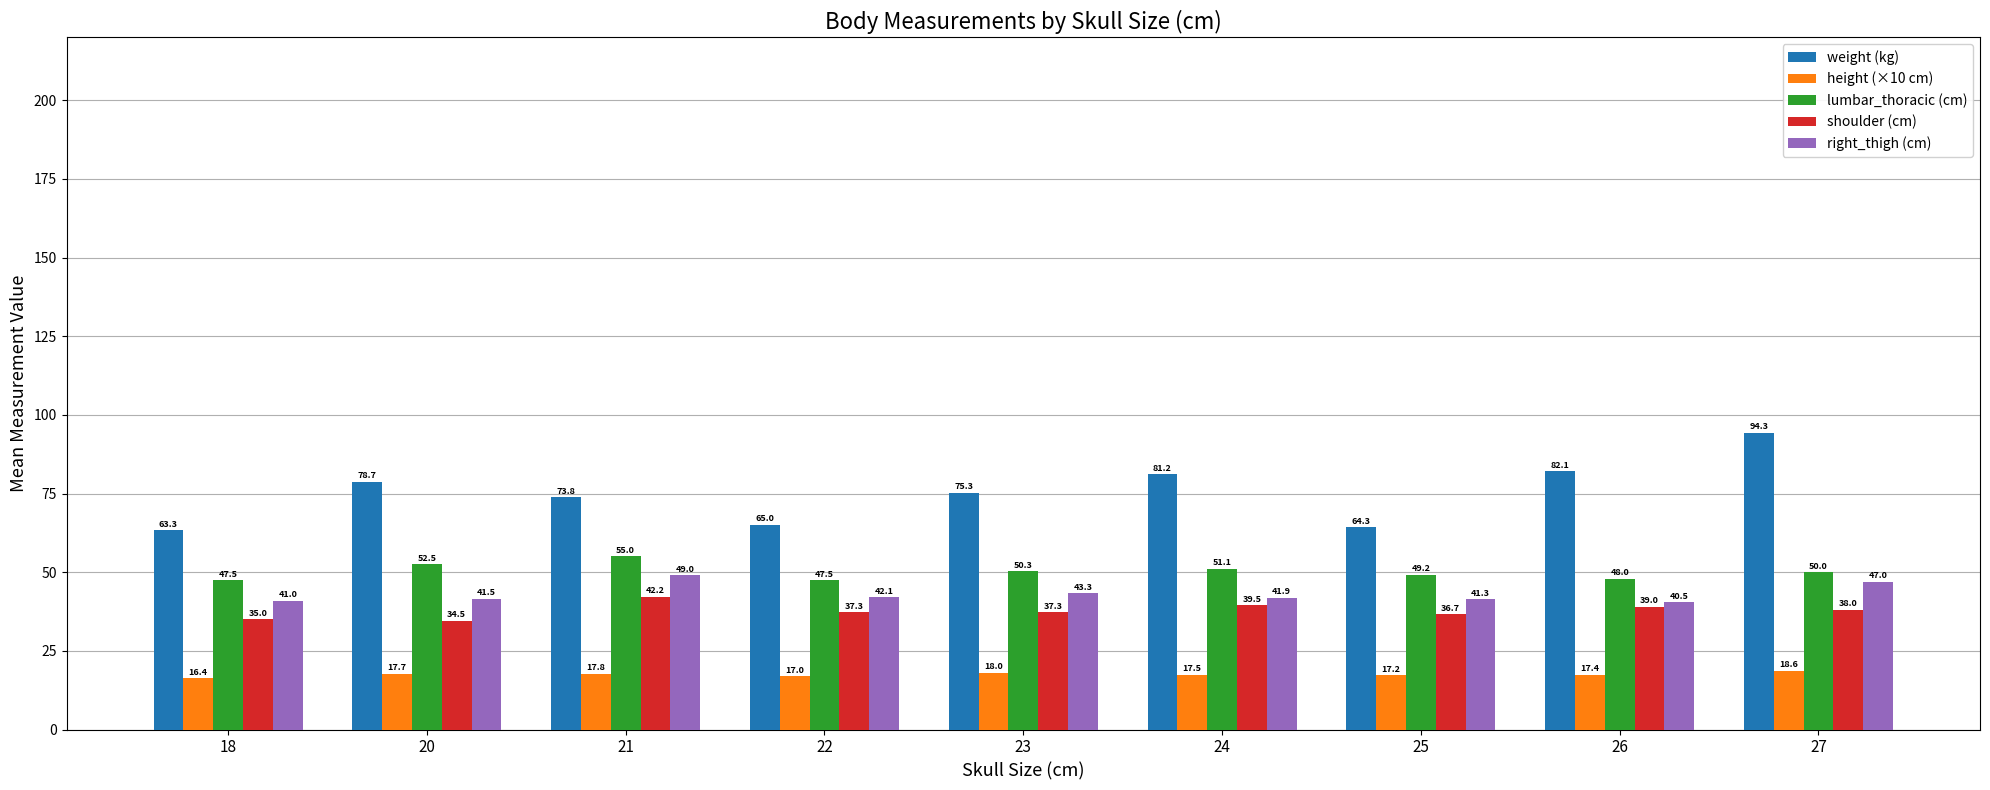

What is the value of the height (×10 cm) bar at the 1st from the left?

16.4